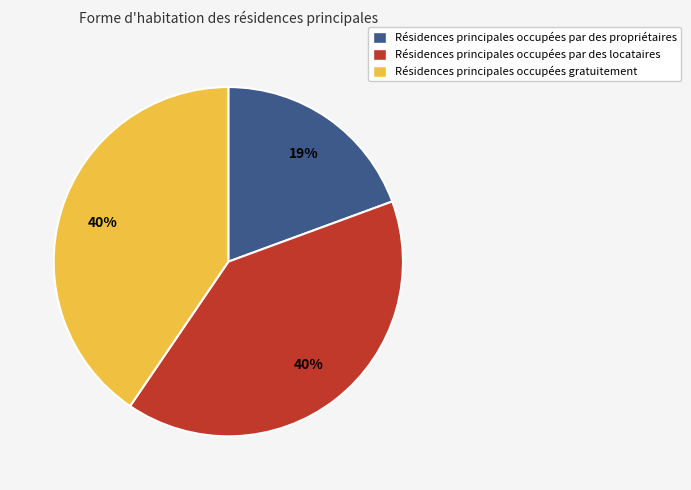

Does any single category account for the majority?

No